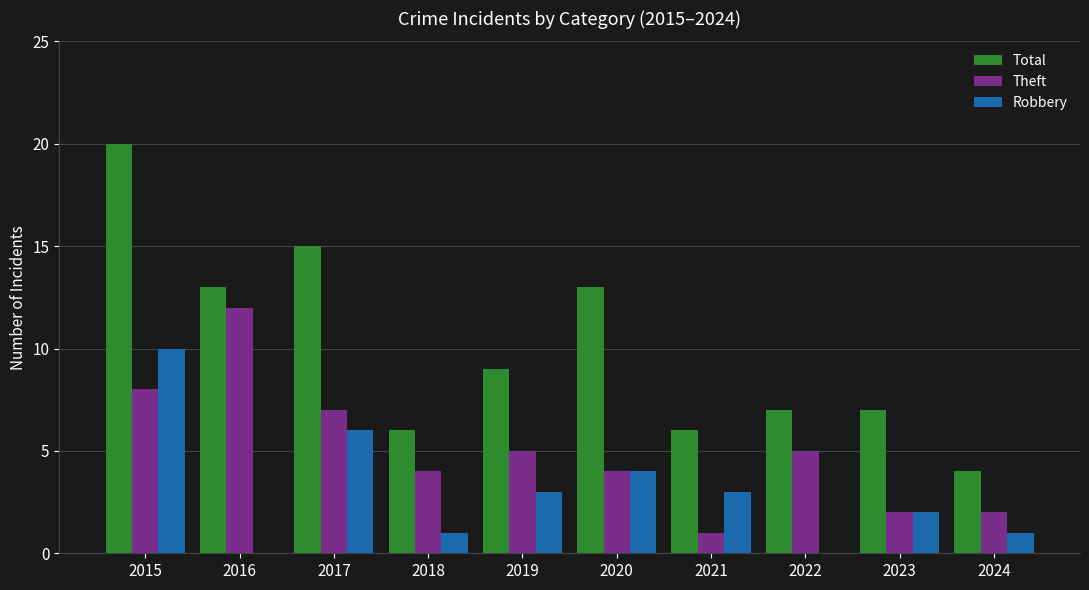

Which series has the largest total across all categories?

Total